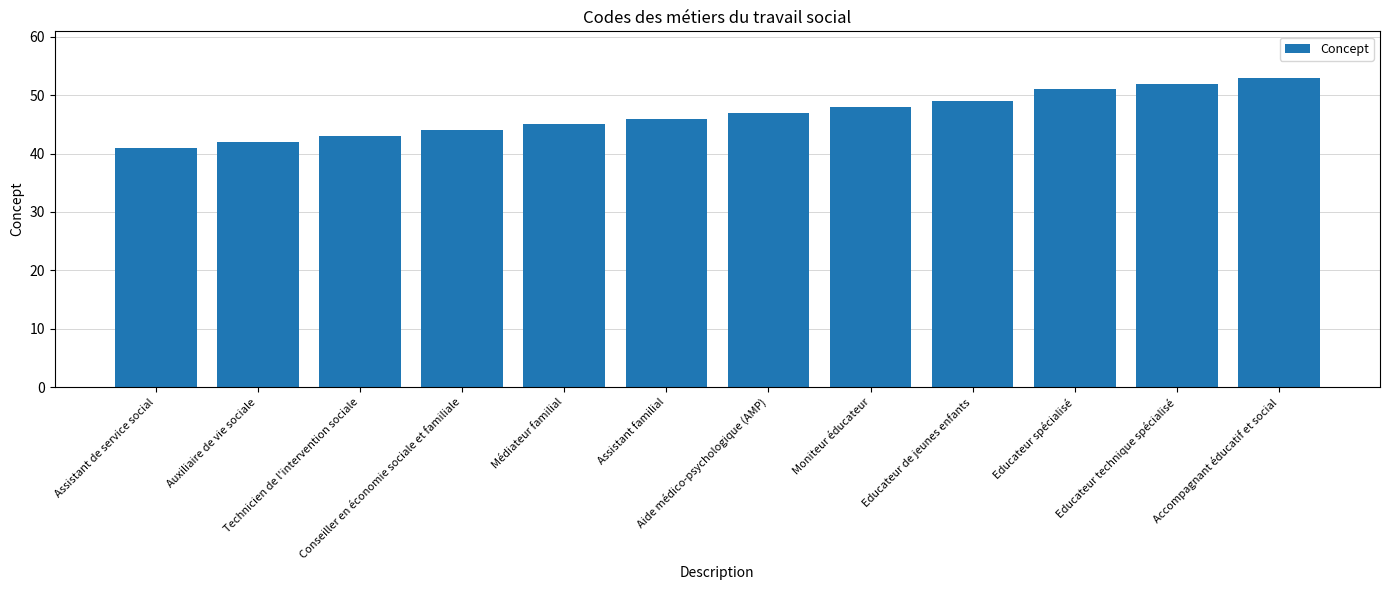

Between Educateur de jeunes enfants and Assistant de service social, which is larger?

Educateur de jeunes enfants